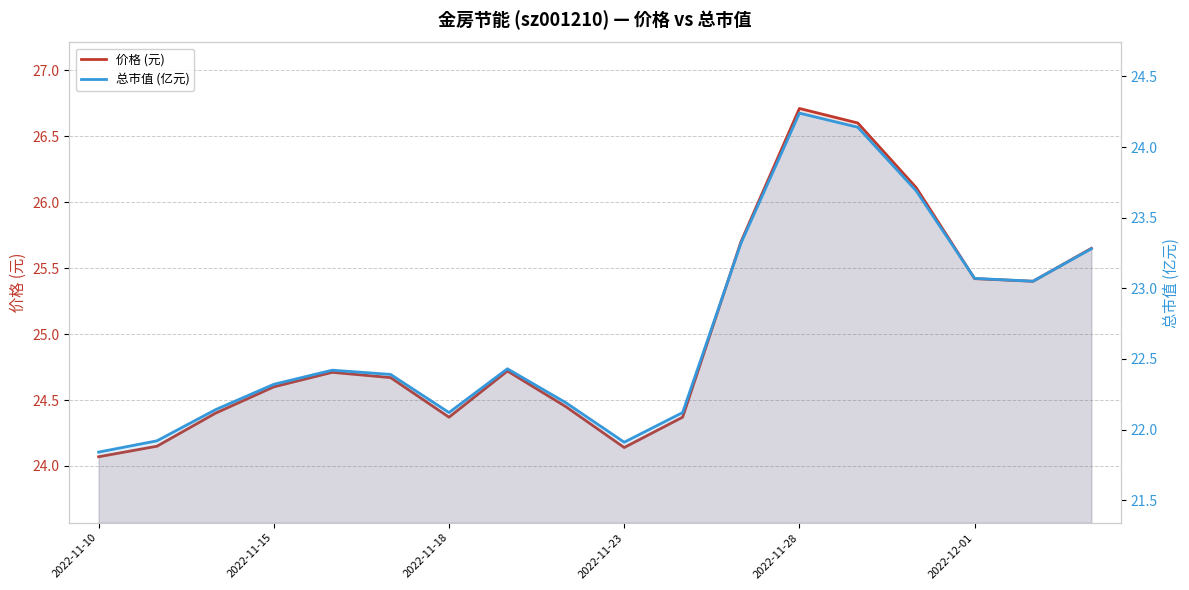

What is the difference between the second highest and second lowest values in the 总市值 (亿元) series?

2.2